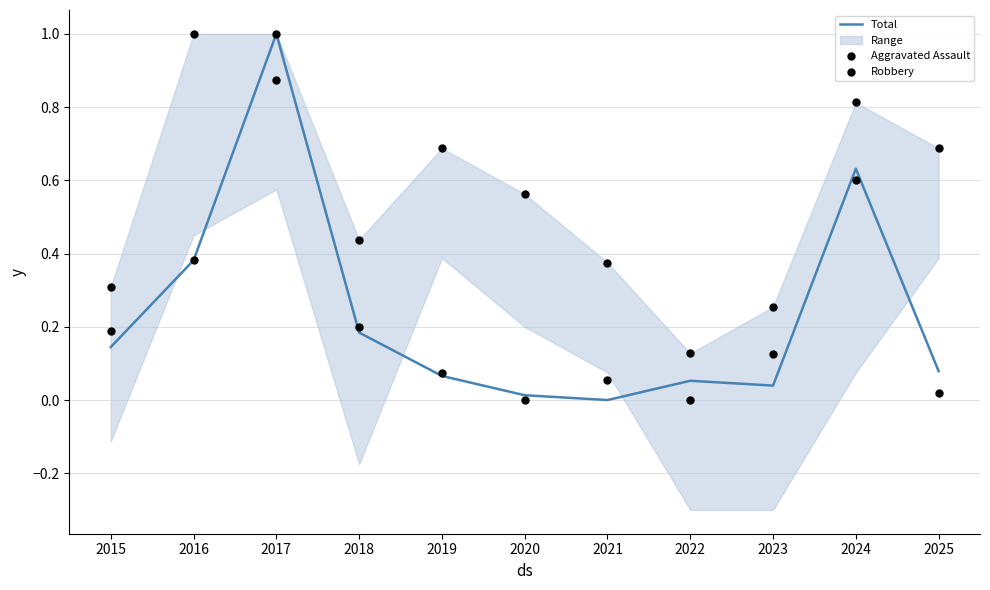

Which series reaches the maximum Y coordinate?

Total